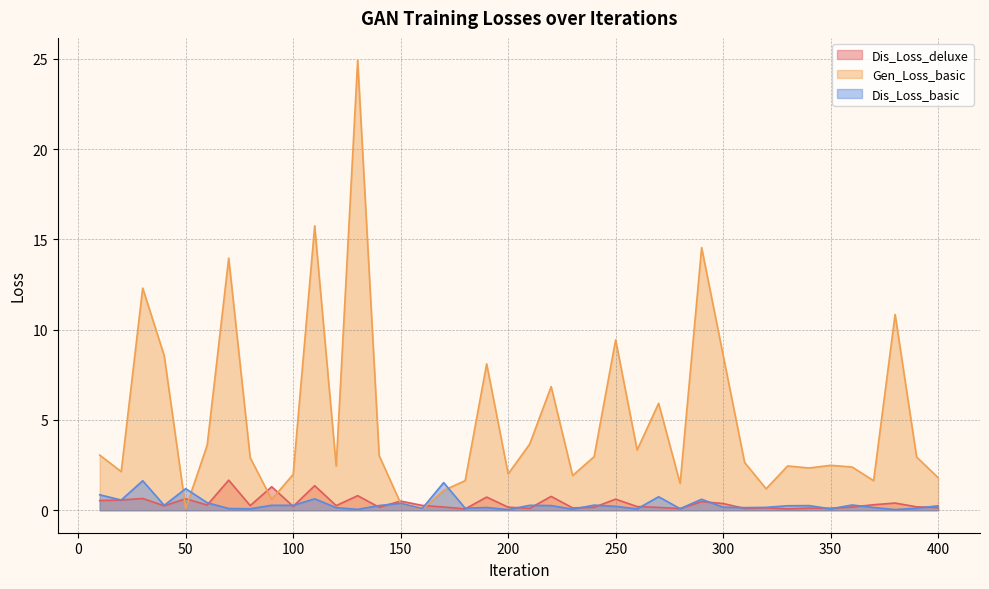

At how many categories does at least one series exceed 7?

10